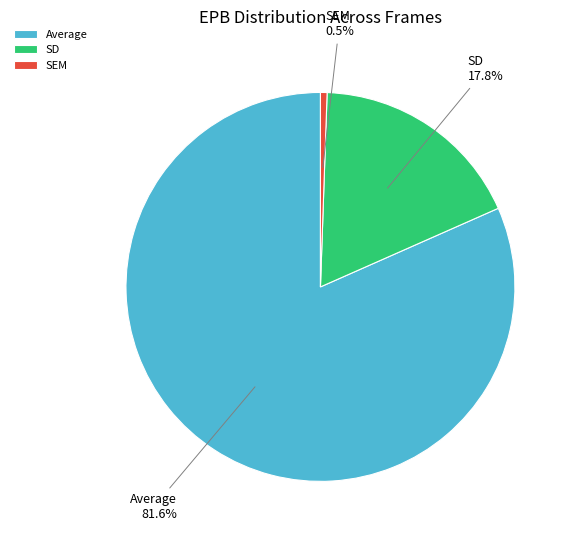

To the nearest percent, what percentage of the pie is SD?

18%